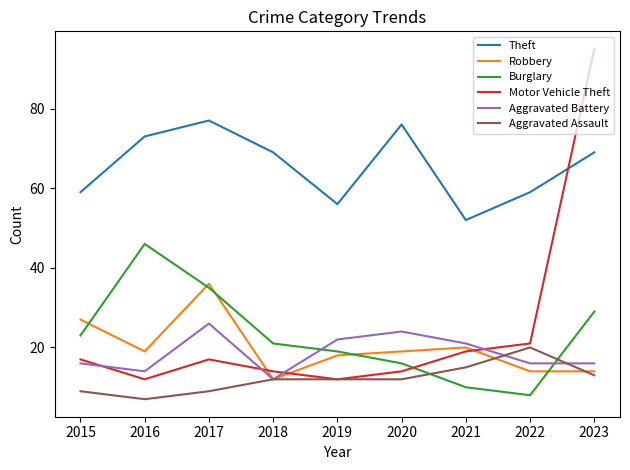

What is the difference between the Aggravated Battery values at 2023 and 2016?

2